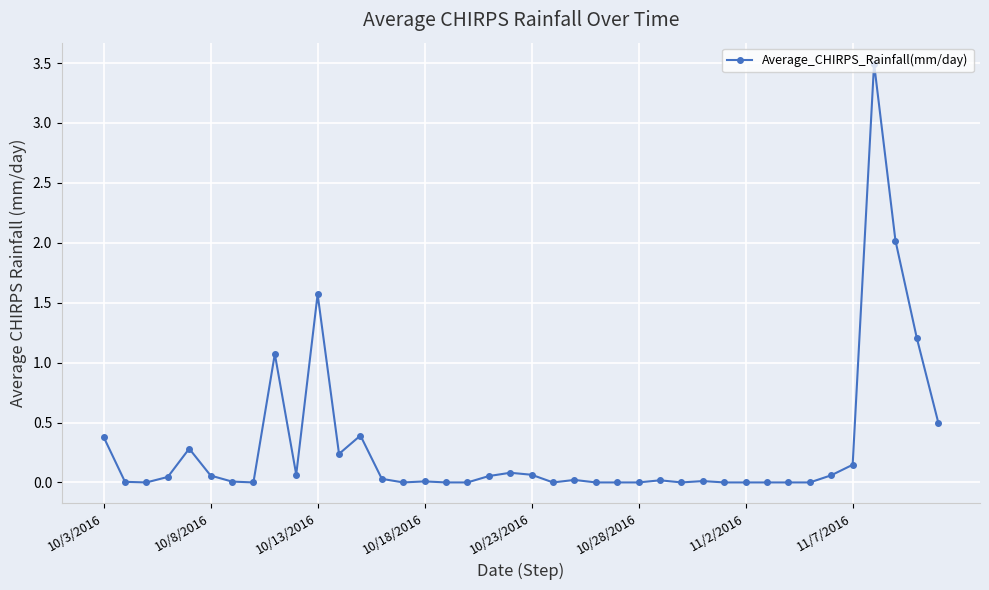

What is the sum of all values?

11.8